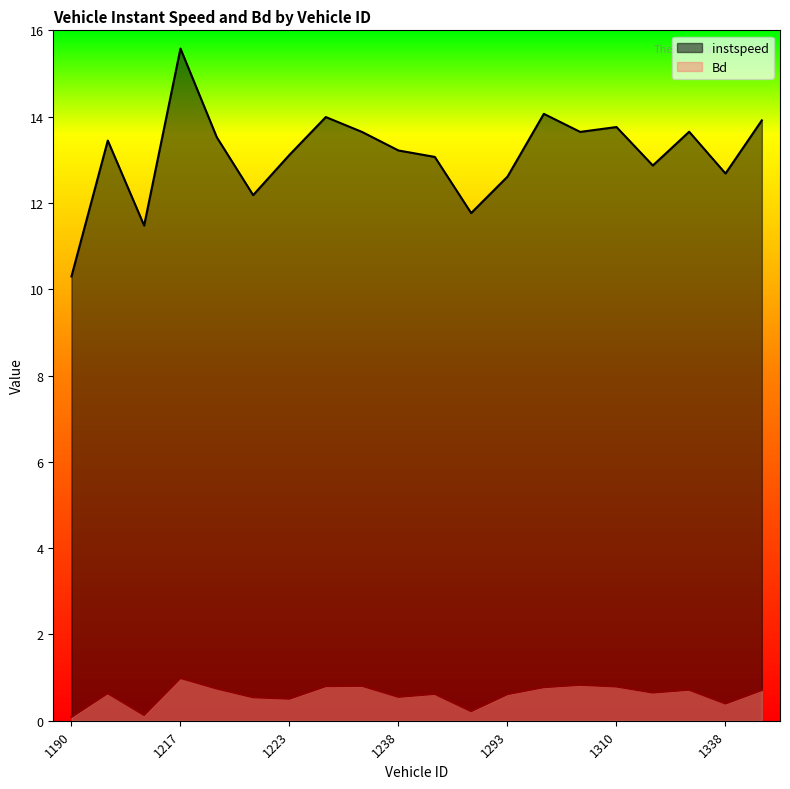

What is the lowest value of the Bd series?

0.1